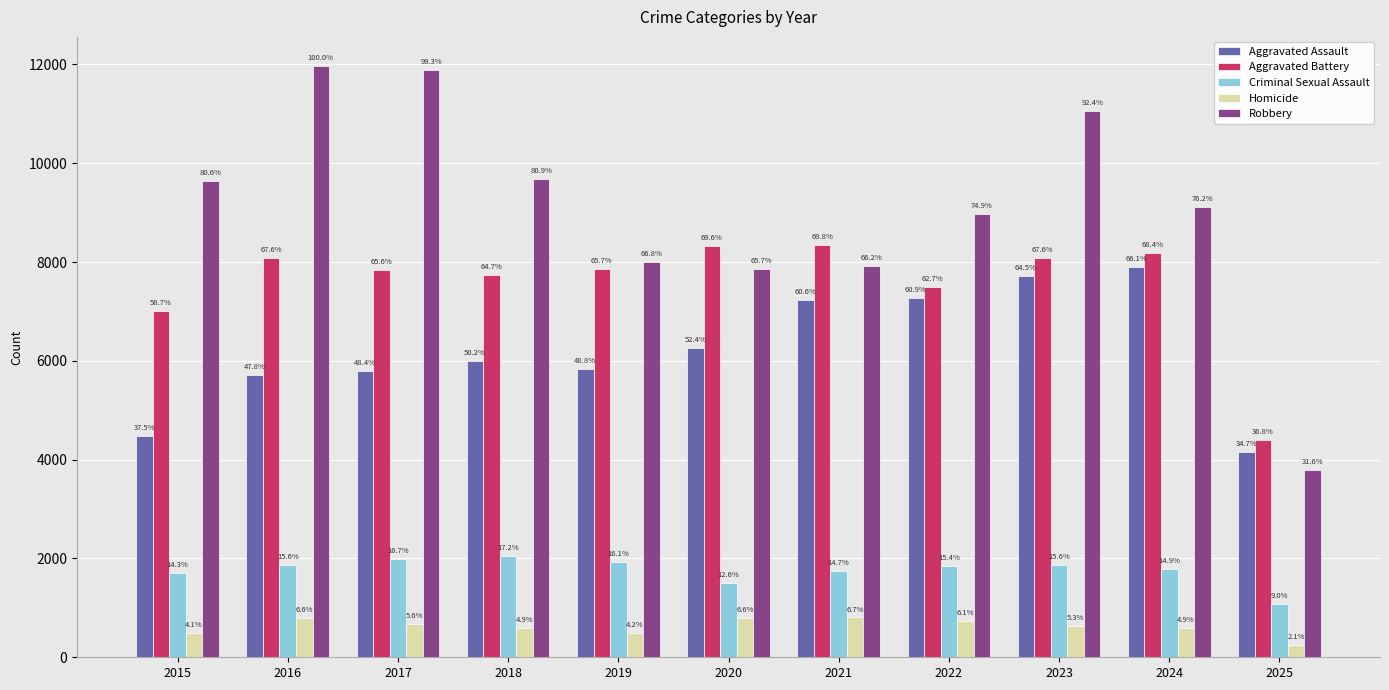

Are the bars horizontal?

No